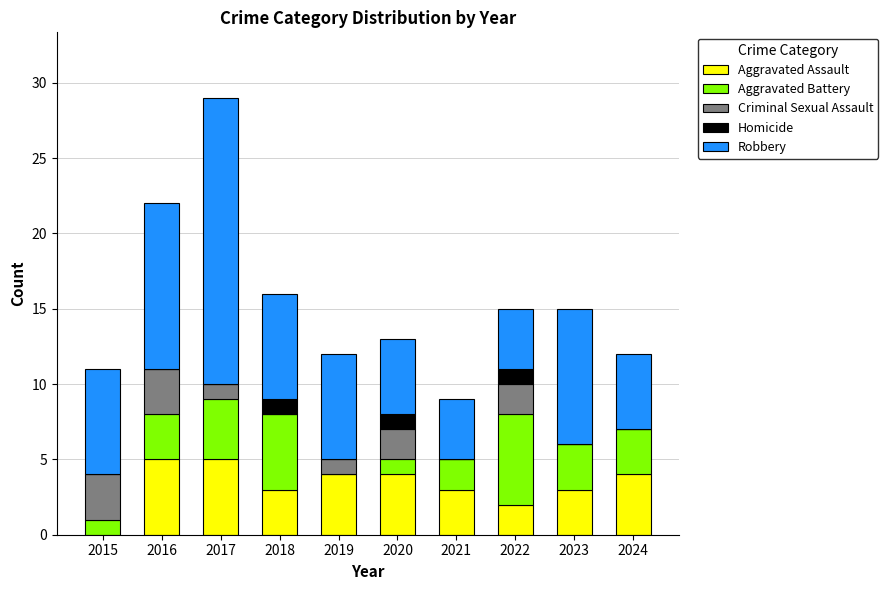

At which category is the sum across all series the highest?

2017